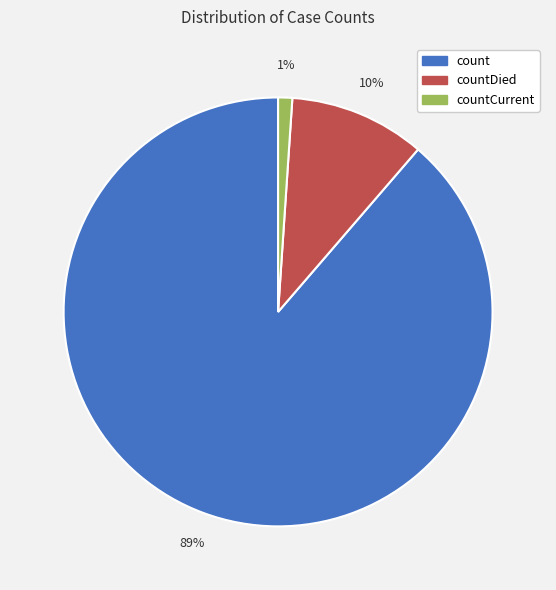

Which category has the smallest portion of the pie?

countCurrent